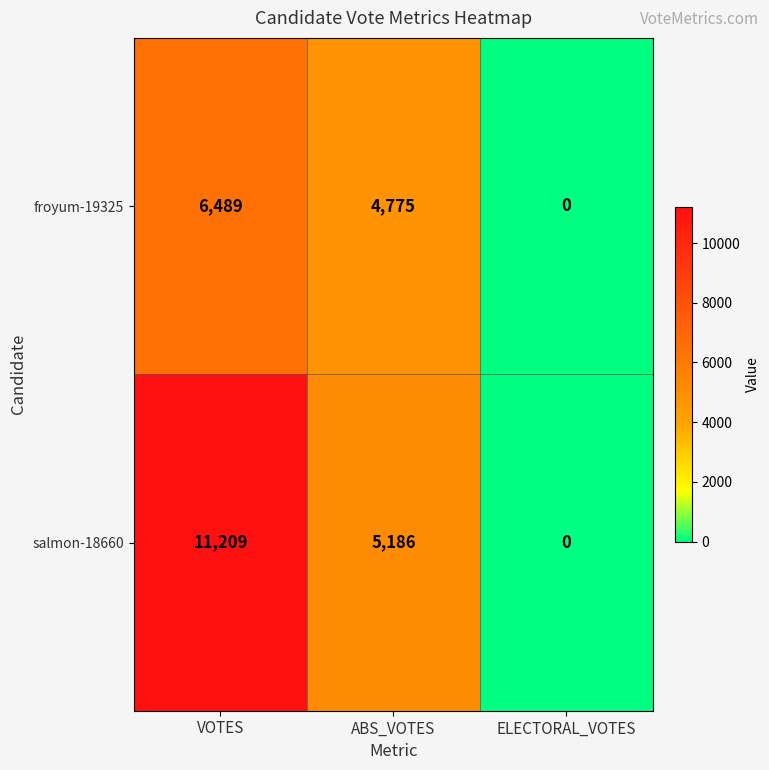

What is the difference between the salmon-18660 values at ELECTORAL_VOTES and VOTES?

11209